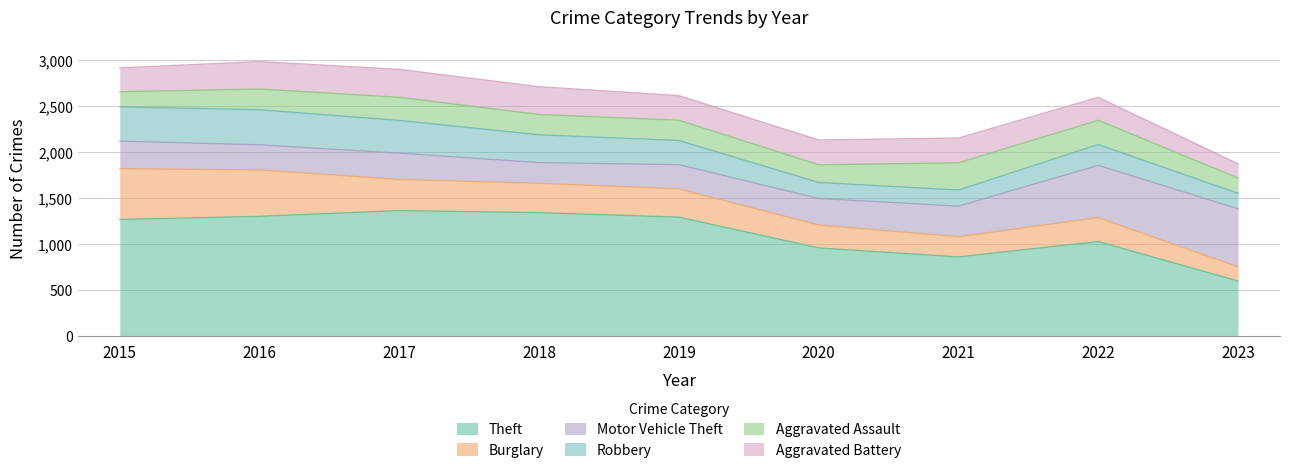

Between 2022 and 2023, which is larger?

2022